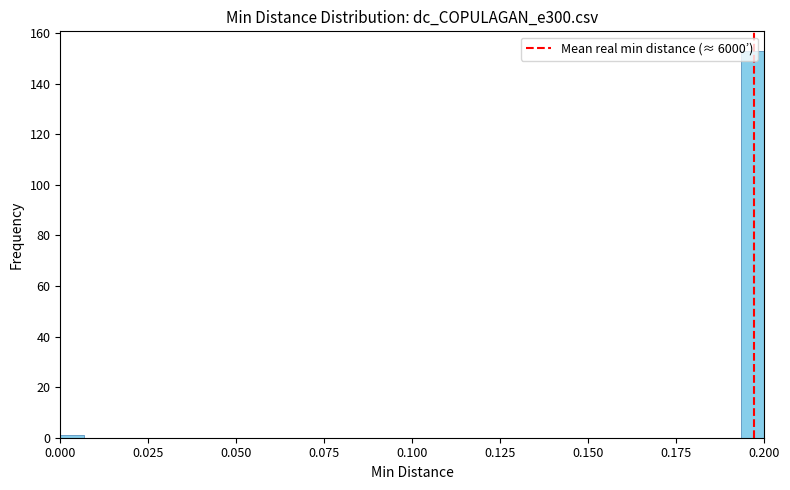

Around what value on the x-axis is the tallest bar? Give the approximate position of its centre, as read against the axis.

0.195